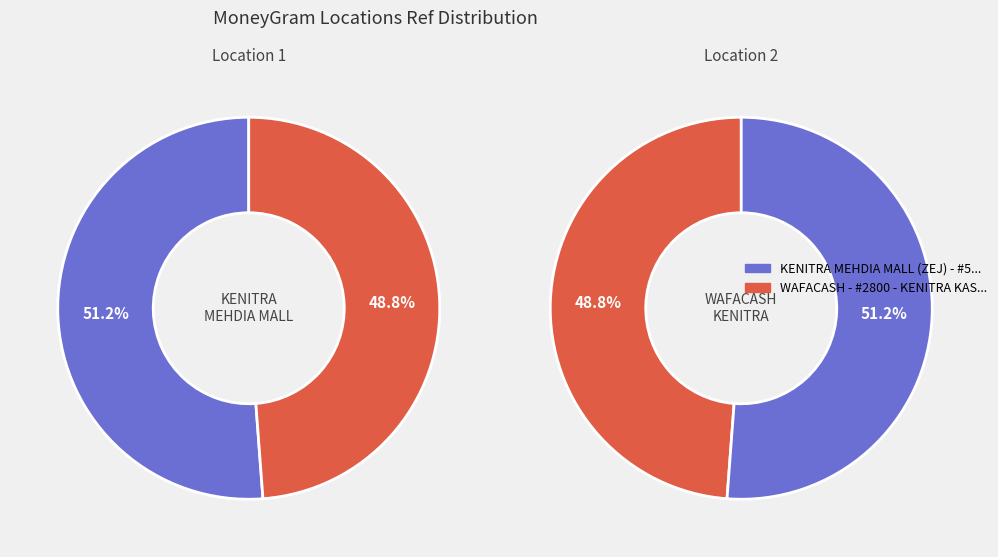

Which slice is the largest?

KENITRA MEHDIA MALL (ZEJ) - #5335 - KENI